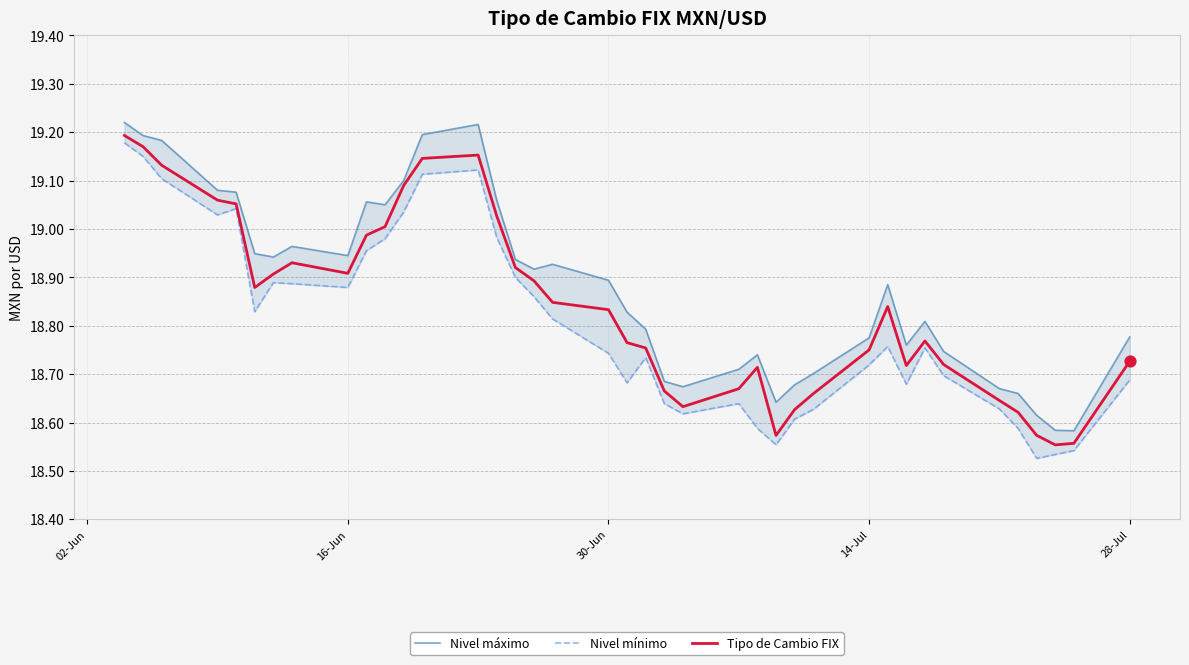

At how many categories does at least one series exceed 18?

39